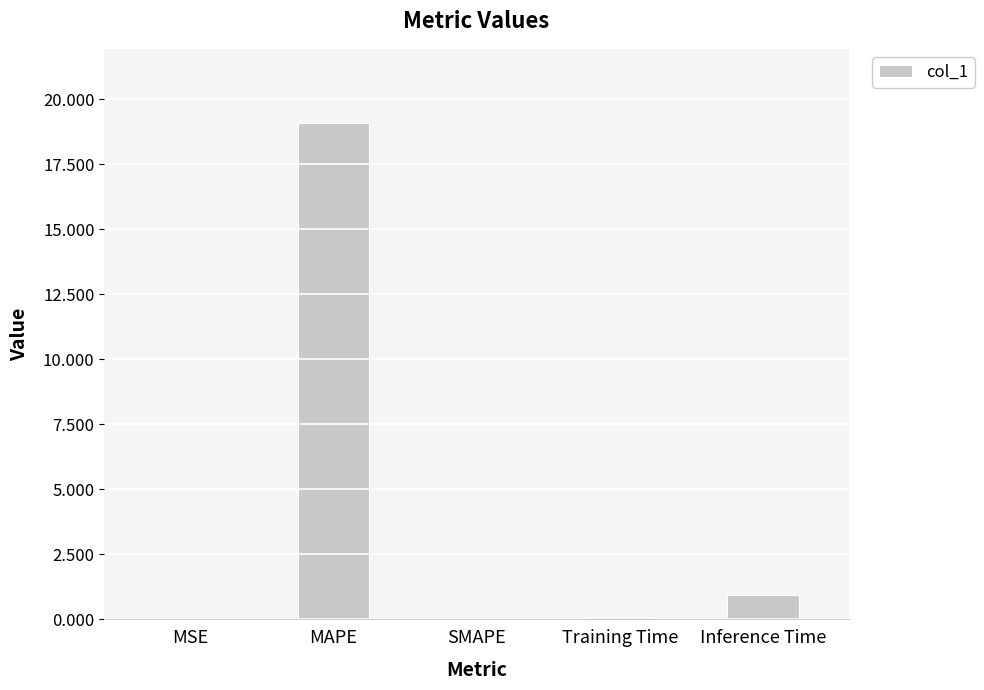

Does the chart contain stacked bars?

No